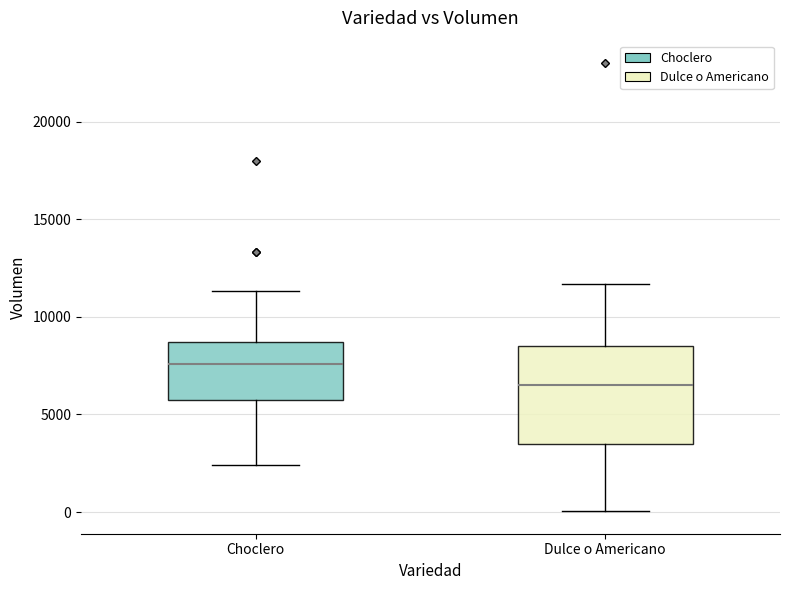

Comparing the boxes themselves (not the whiskers), which one is the tallest?

Dulce o Americano